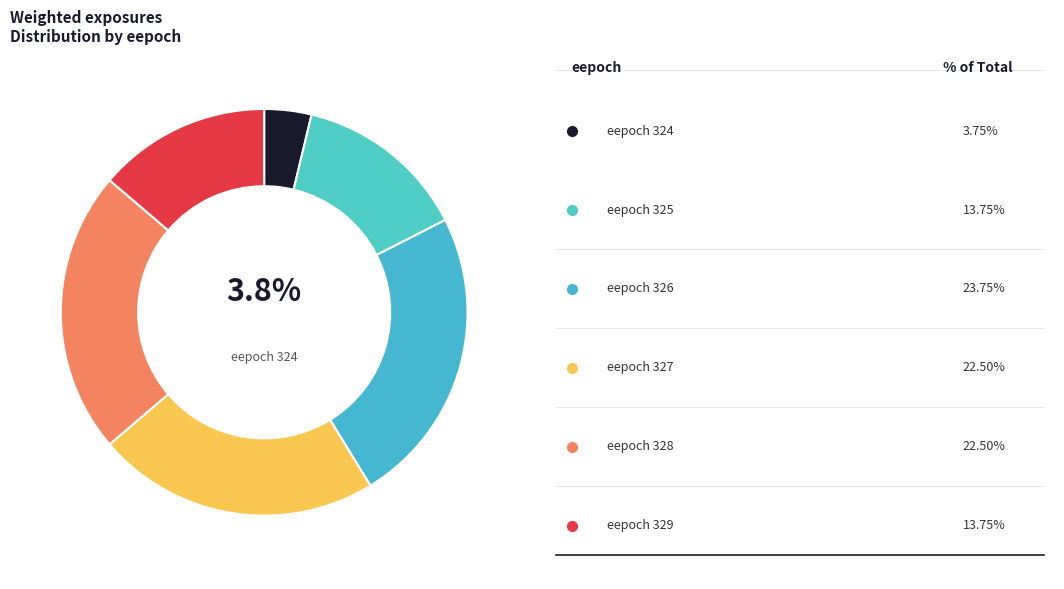

How many slices are in this pie chart?

6